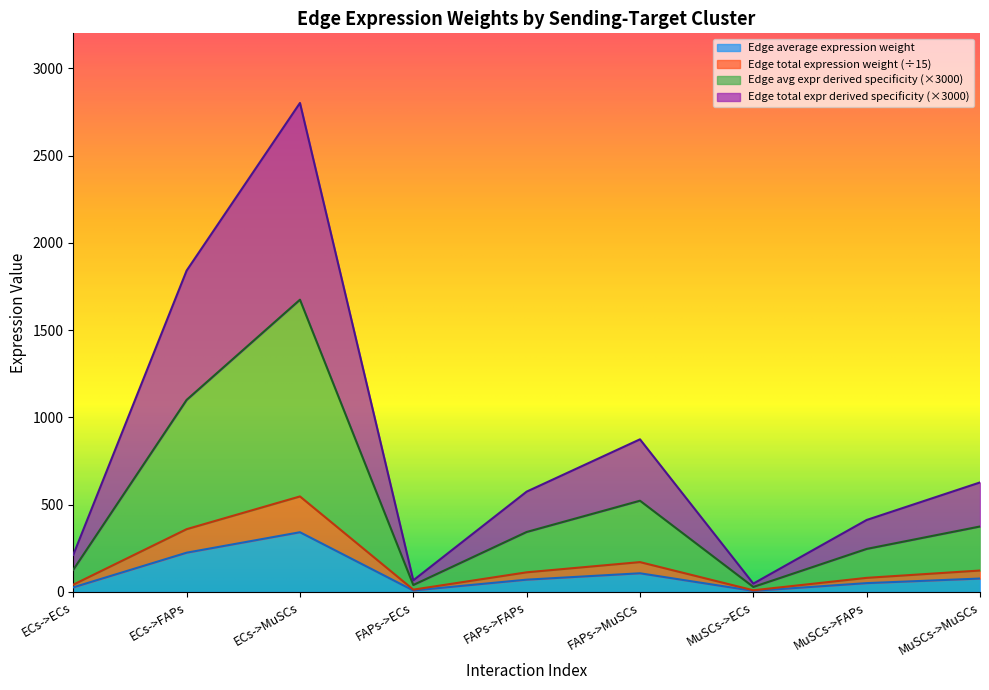

True or false: Edge avg expression derived specificity and Edge average expression weight cross at least once.

False